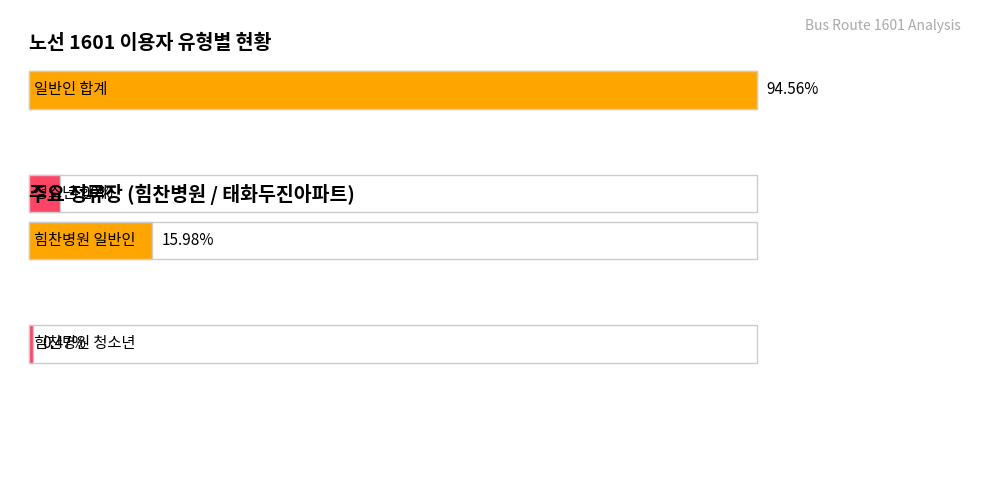

Which series has the largest total across all categories?

일반인